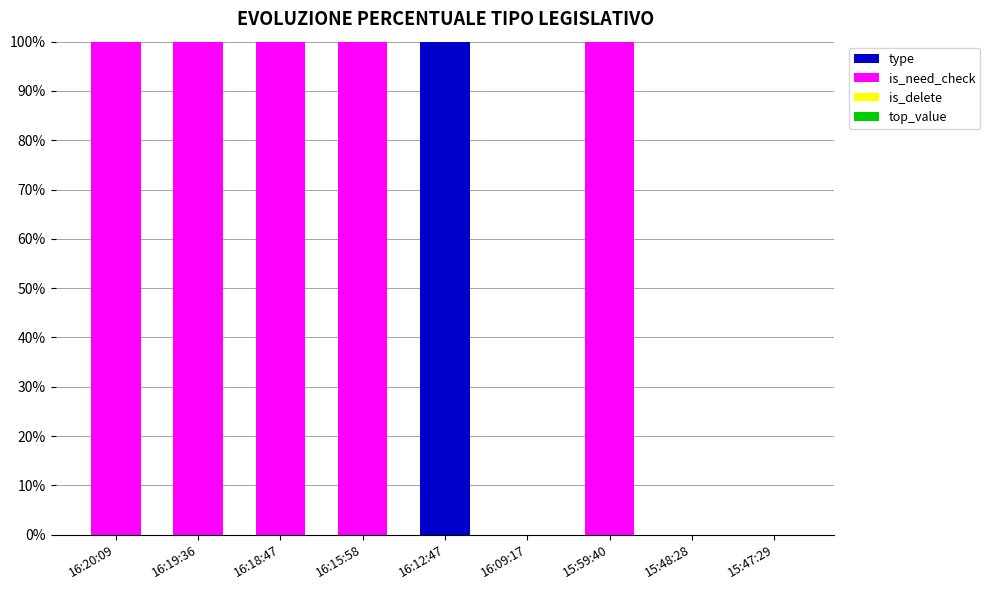

Reading left to right, what are the values for type?

16:20:09=0	16:19:36=0	16:18:47=0	16:15:58=0	16:12:47=100	16:09:17=0	15:59:40=0	15:48:28=0	15:47:29=0